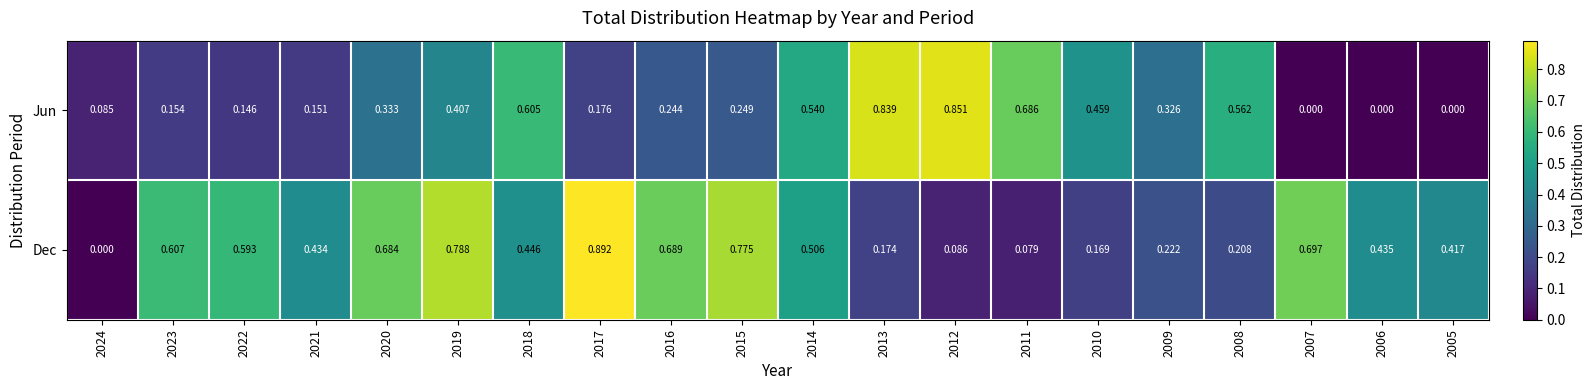

How many values in the Dec series exceed 0?

19